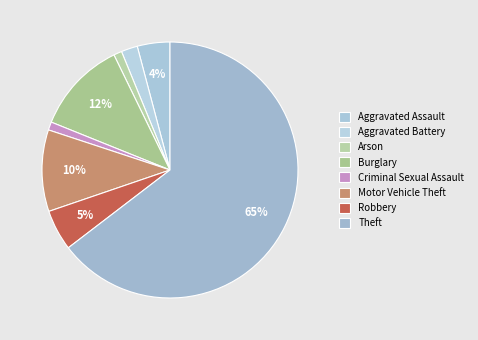

Is Criminal Sexual Assault the majority of the pie?

No